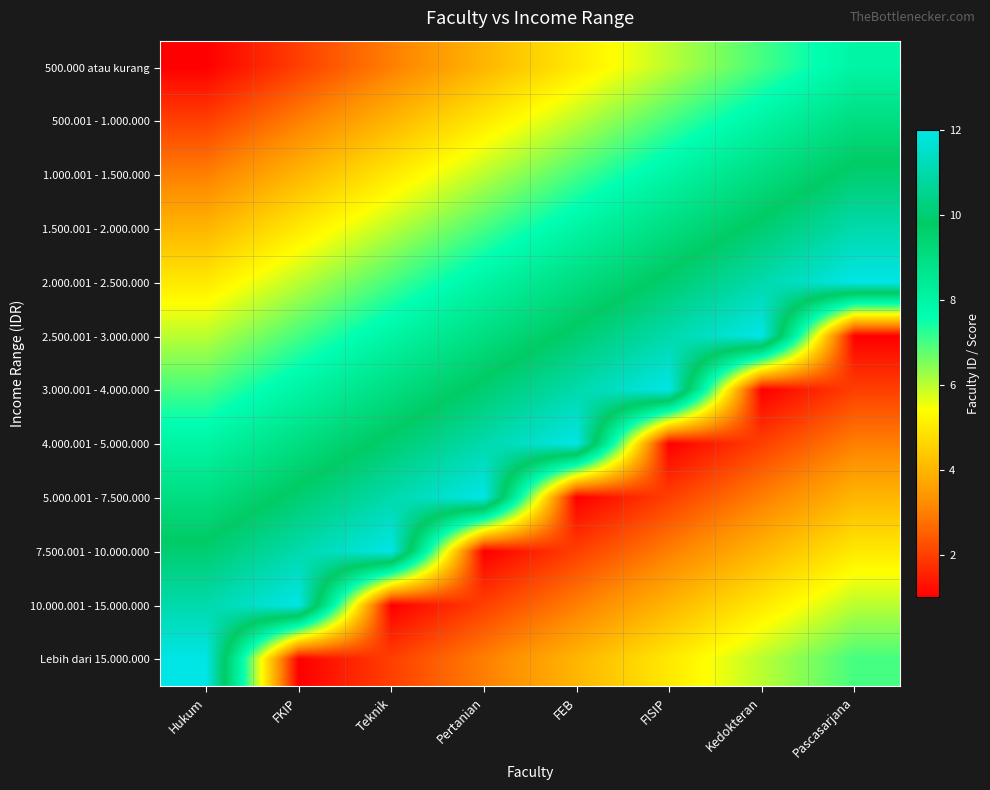

Rank the series by their maximum value, from highest to lowest.

2.000.001 - 2.500.000, 2.500.001 - 3.000.000, 3.000.001 - 4.000.000, 4.000.001 - 5.000.000, 5.000.001 - 7.500.000, 7.500.001 - 10.000.000, 10.000.001 - 15.000.000, Lebih dari 15.000.000, 1.500.001 - 2.000.000, 1.000.001 - 1.500.000, 500.001 - 1.000.000, 500.000 atau kurang